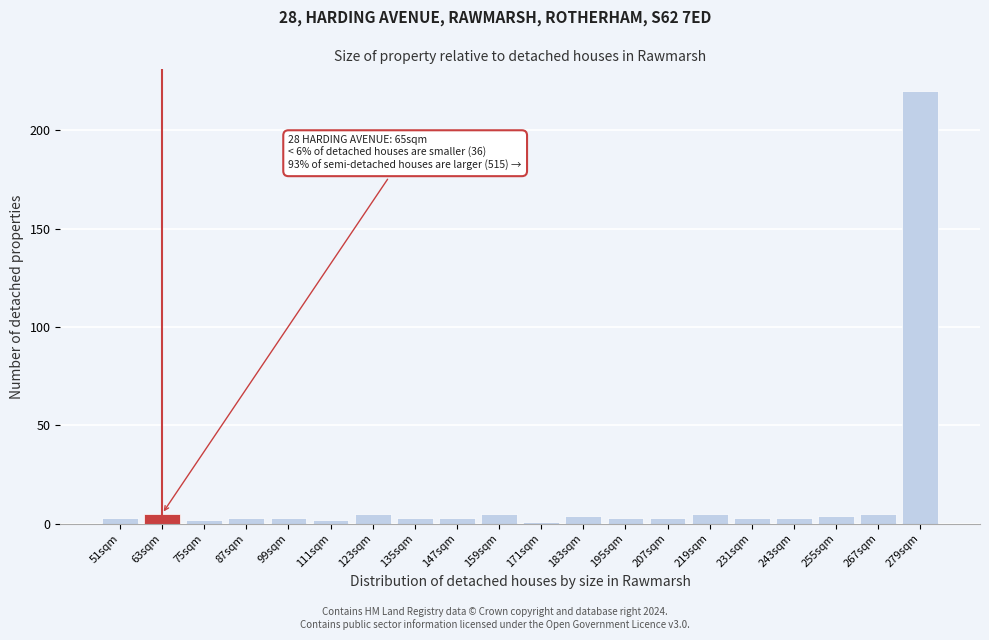

Reading right to left, list all the values displayed in this chart.

279sqm=220	267sqm=5	255sqm=4	243sqm=3	231sqm=3	219sqm=5	207sqm=3	195sqm=3	183sqm=4	171sqm=1	159sqm=5	147sqm=3	135sqm=3	123sqm=5	111sqm=2	99sqm=3	87sqm=3	75sqm=2	63sqm=5	51sqm=3